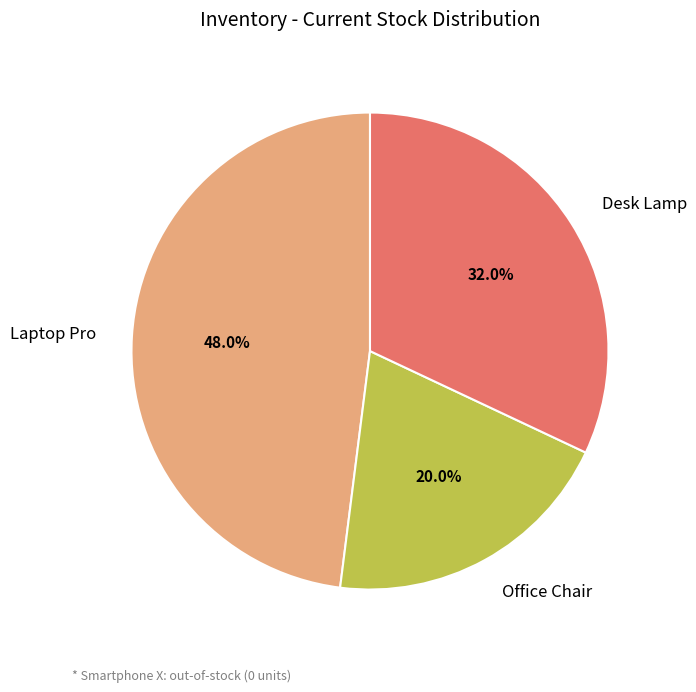

How many slices are in this pie chart?

3